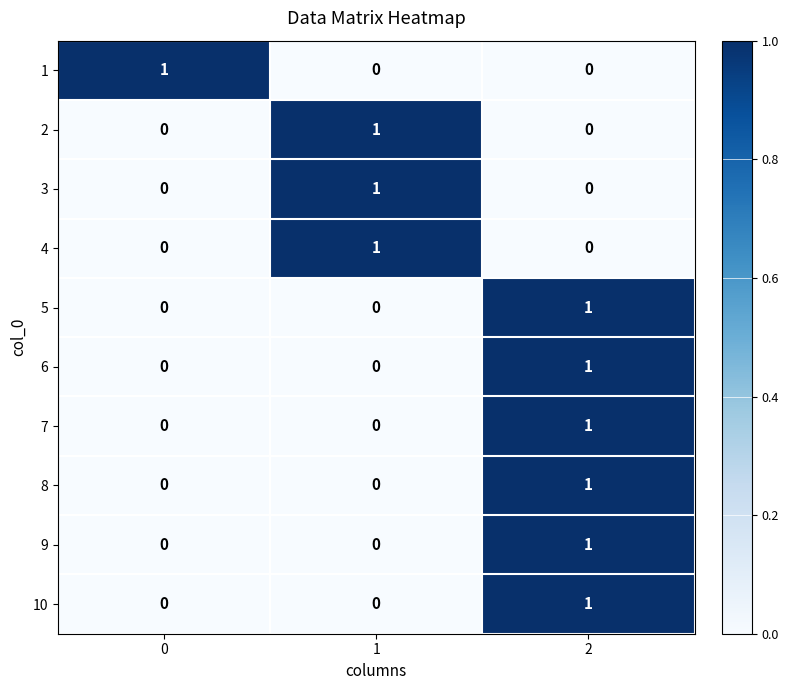

Count the 7 values in the range 0 to 1.

3